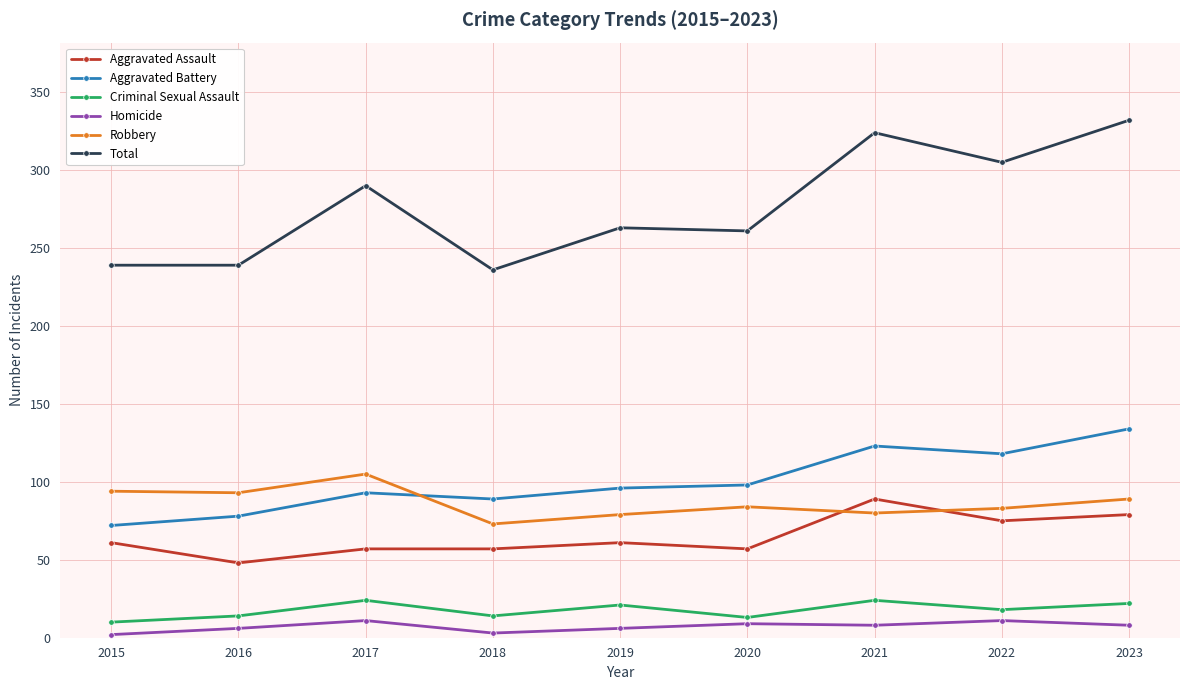

What is the greatest value displayed?

332